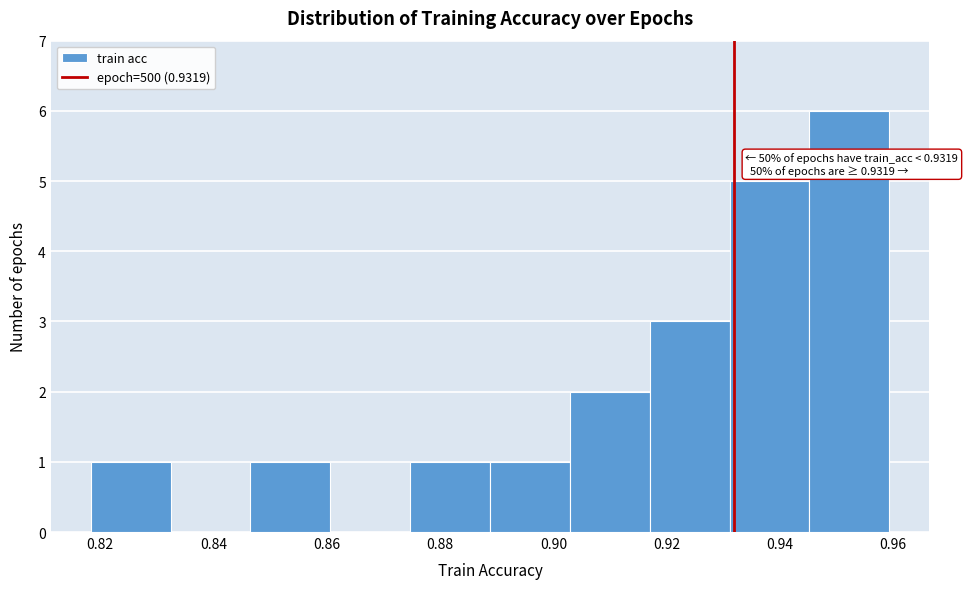

Over which range of the x-axis is the bar tallest?

0.946 to 0.960